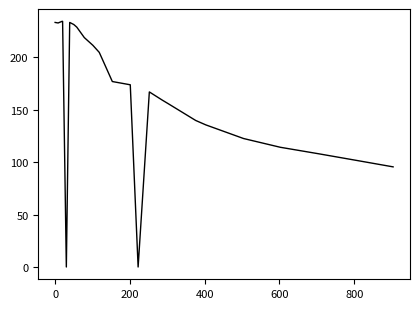

What is the maximum value shown in the chart?

234.1